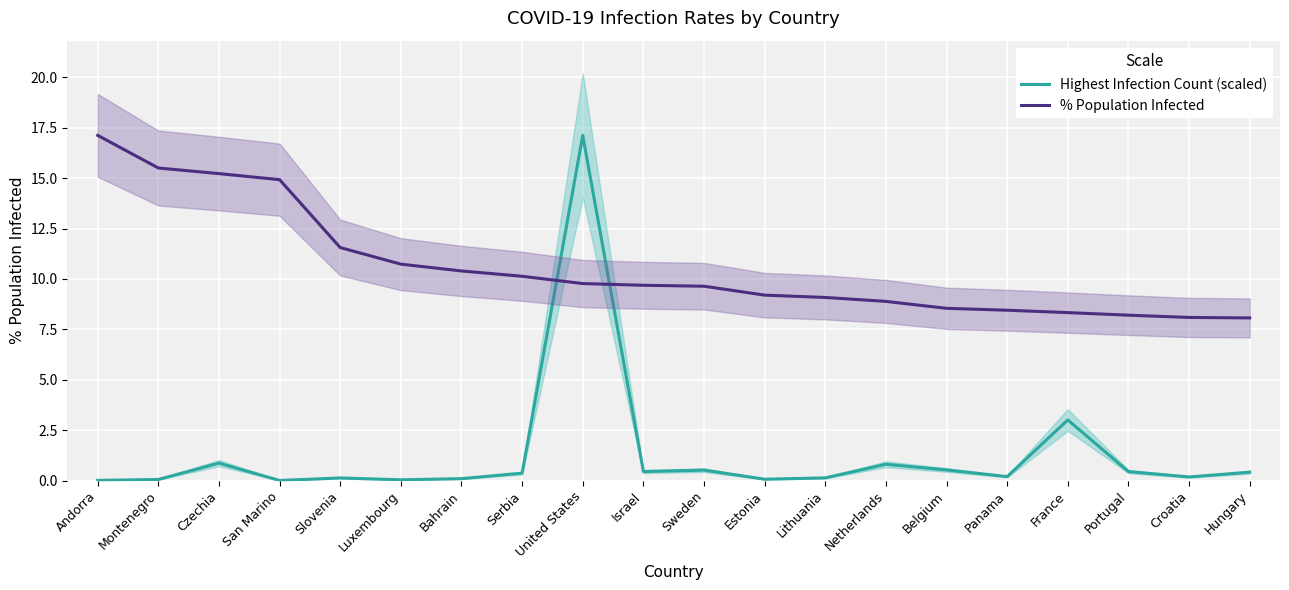

Which series has the largest total across all categories?

% Population Infected